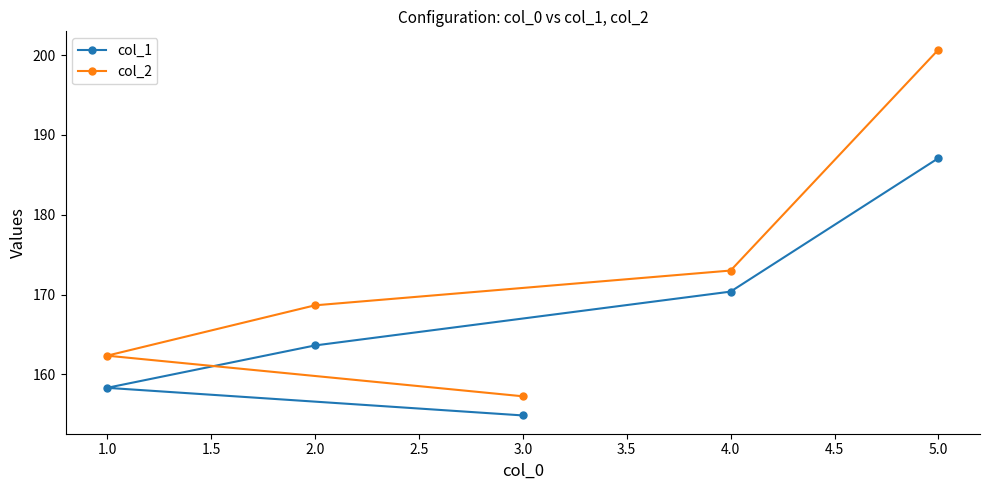

The col_2 series shows 168.7 at 2.0. True or false?

True